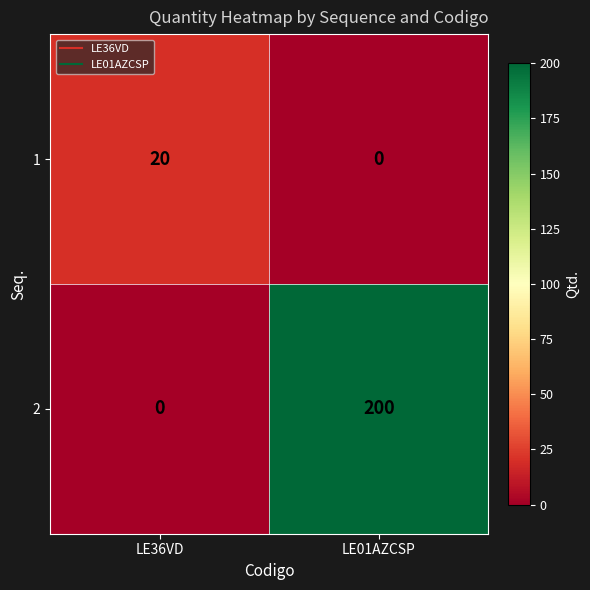

What is the spread (max minus min) of values at LE36VD?

20